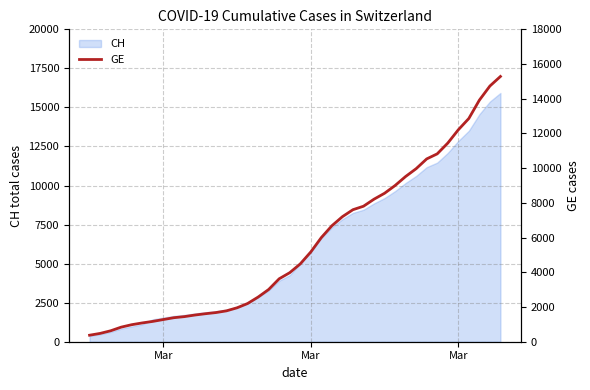

What is the difference between the maximum and minimum values?

14909